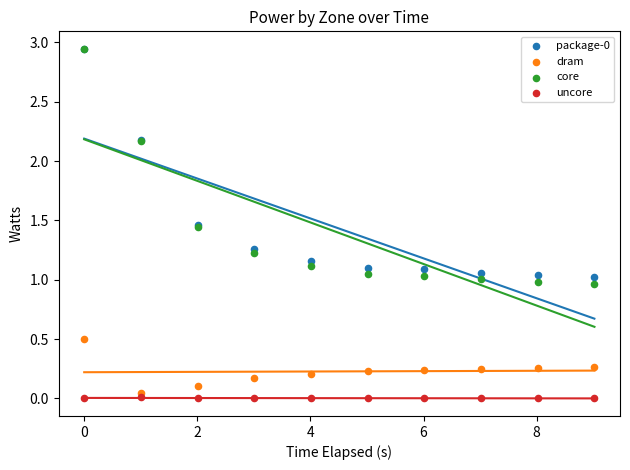

Which series has the largest Y range (max minus min)?

core